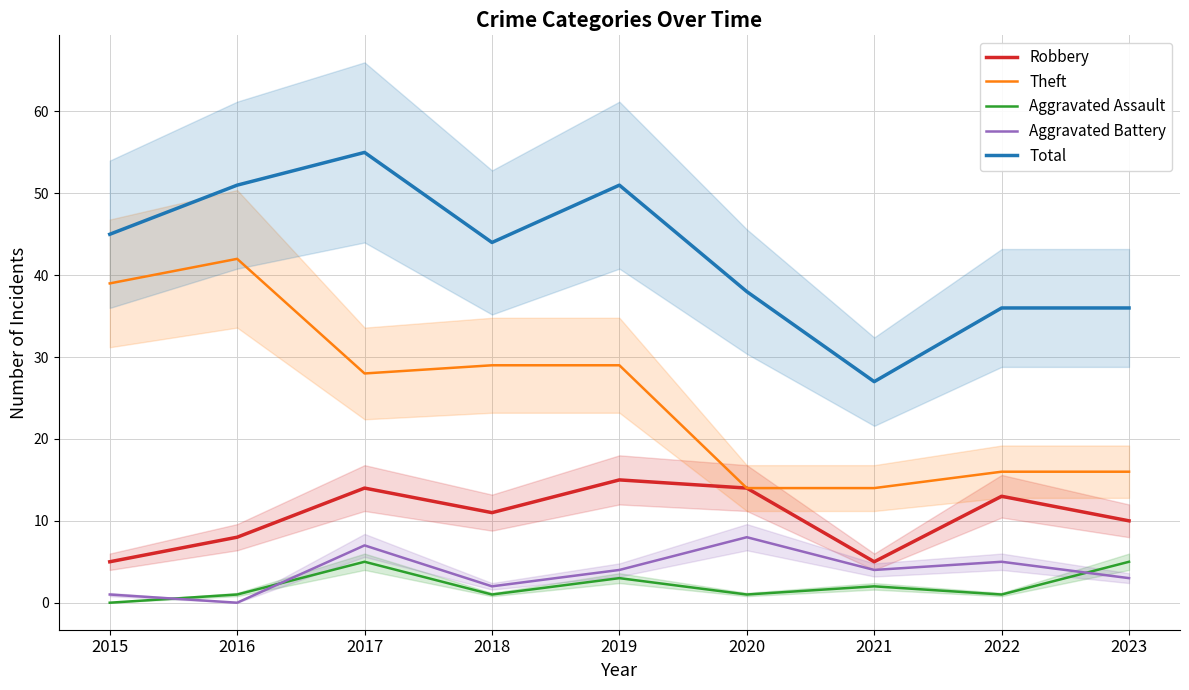

How many Aggravated Battery values are between 2 and 5?

5